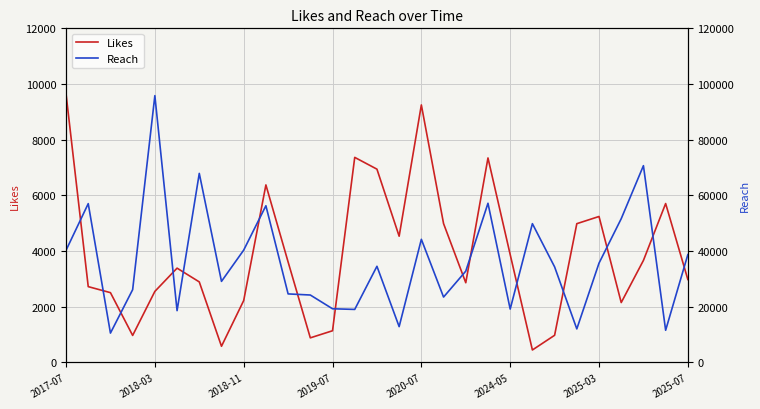

What is the minimum value for Likes?

449